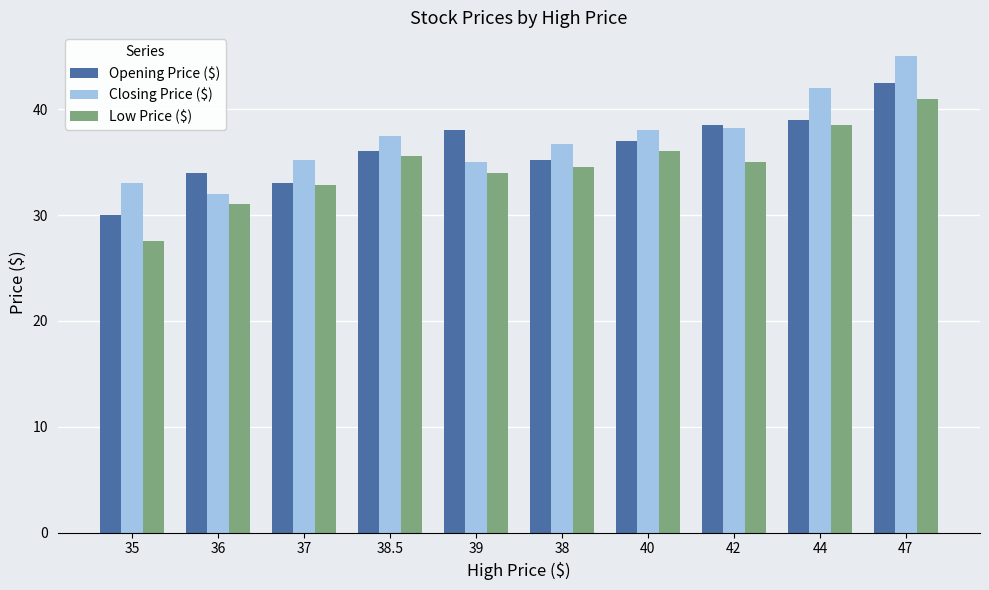

What is the smallest value displayed?

27.5